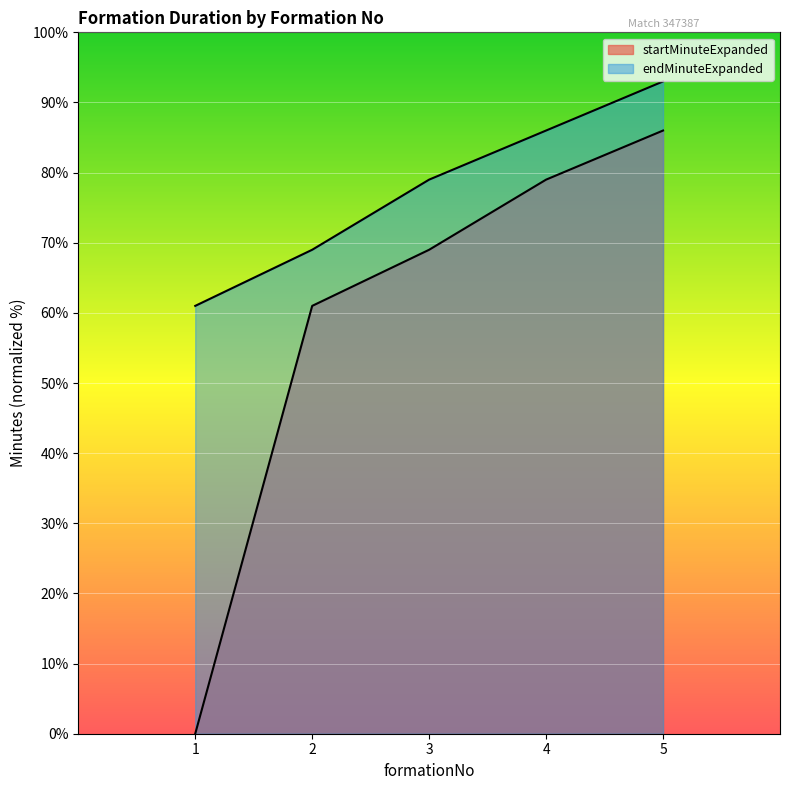

True or false: endMinuteExpanded and startMinuteExpanded cross at least once.

False